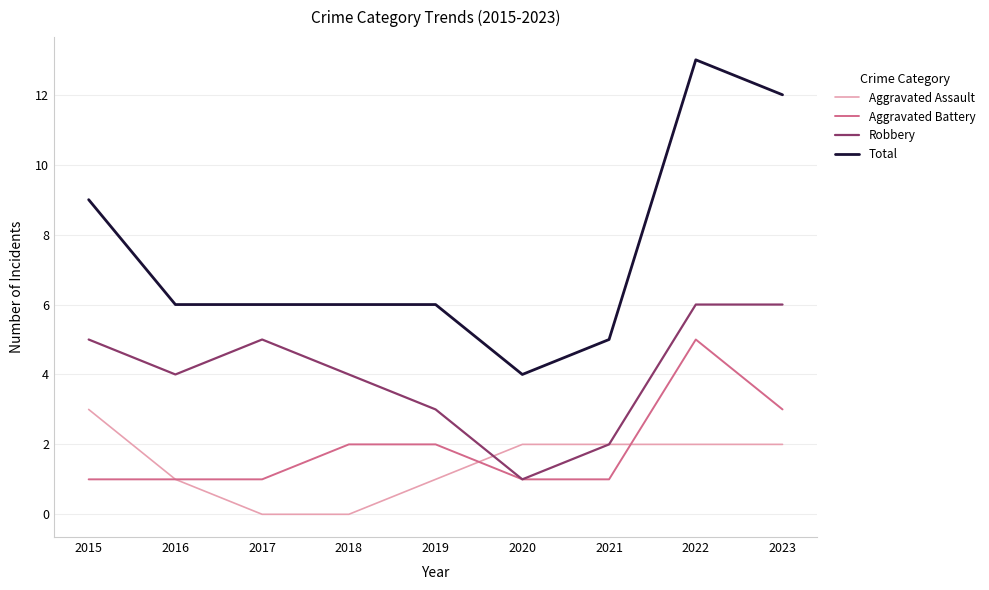

Rank the series by their maximum value, from lowest to highest.

Aggravated Assault, Aggravated Battery, Robbery, Total